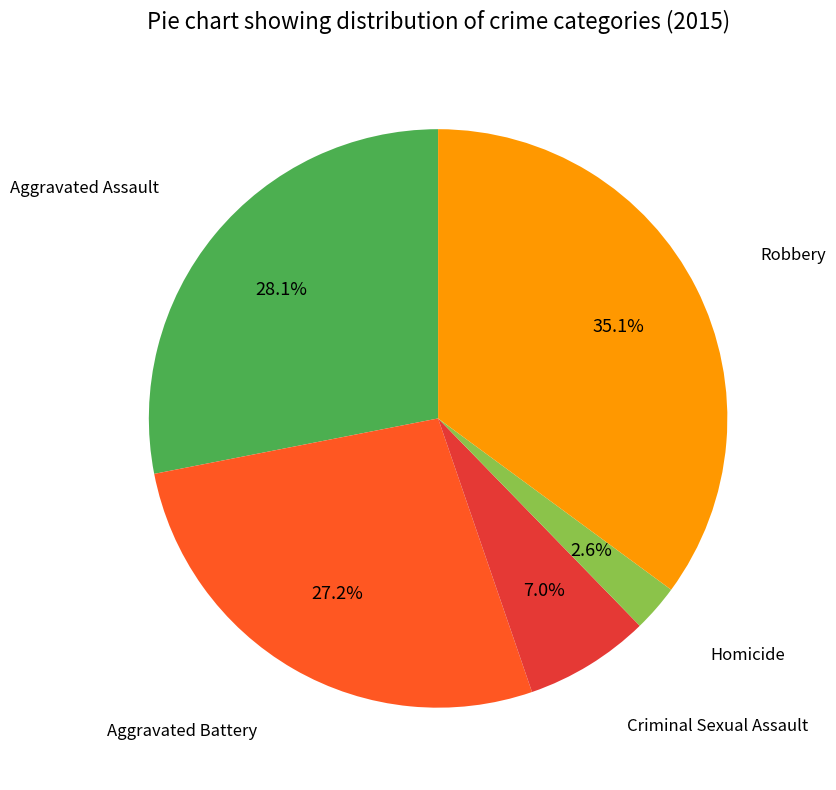

The Robbery slice represents 35% of the pie. True or false?

True